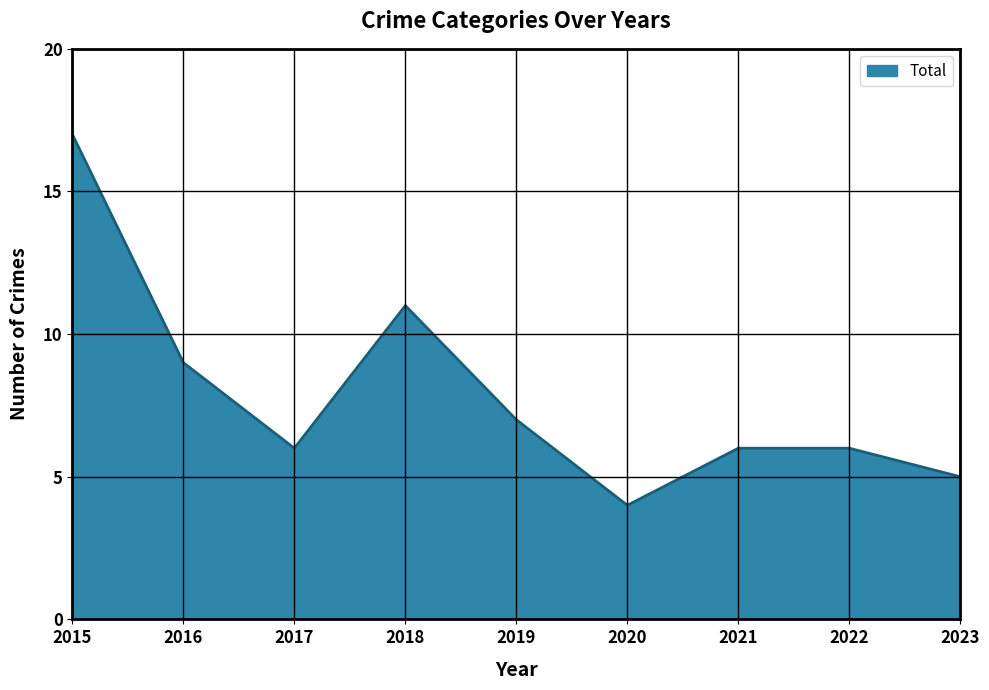

Between 2022 and 2019, which is larger?

2019